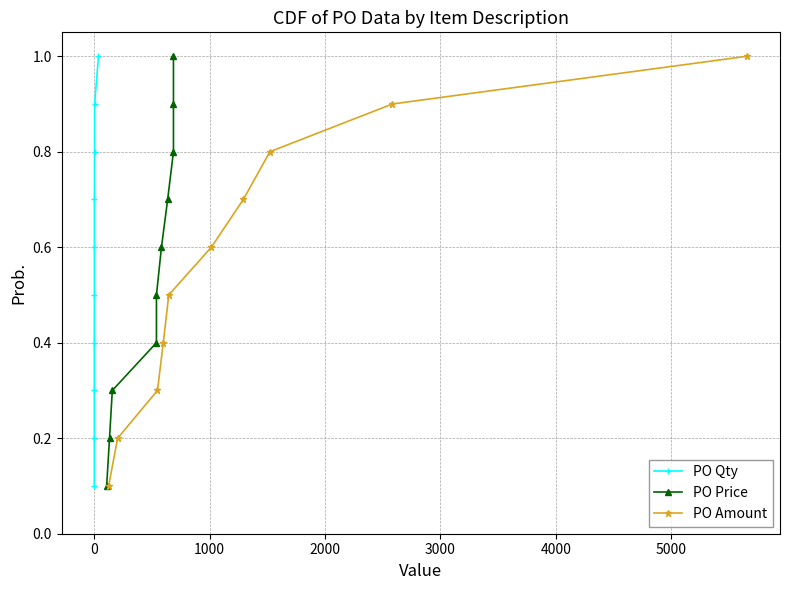

True or false: PO Price and PO Qty cross at least once.

False